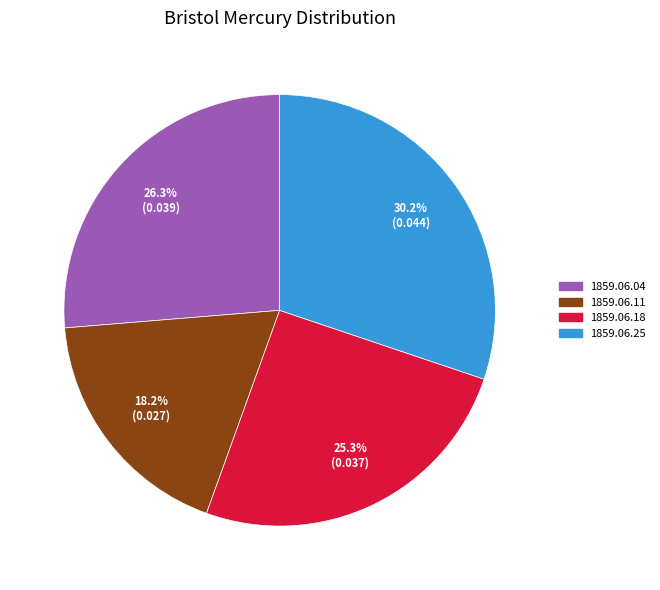

To the nearest percent, what is the average slice percentage?

25%